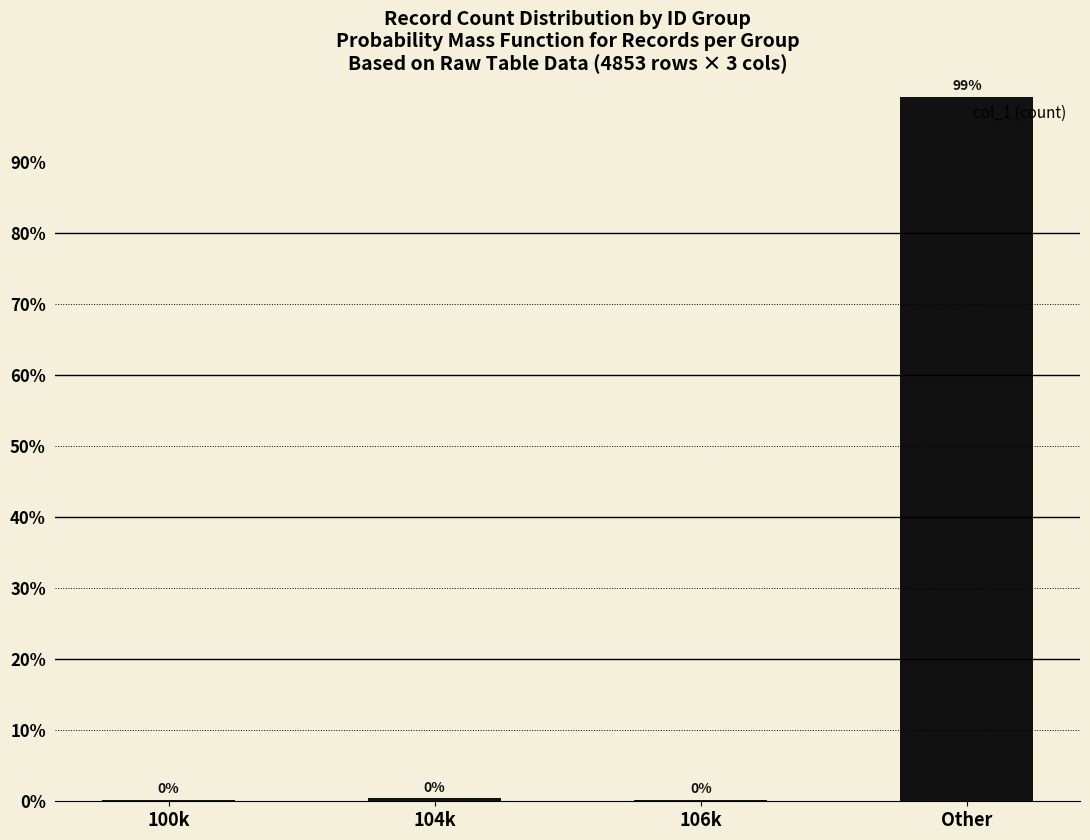

What is the sum of the values at 106k and 104k?

0.7